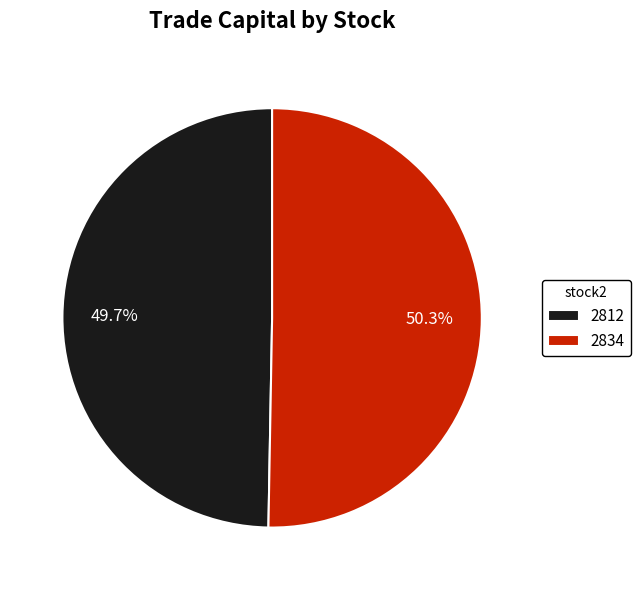

To the nearest percent, what is the difference between the 2834 and 2812 slice percentages?

1%